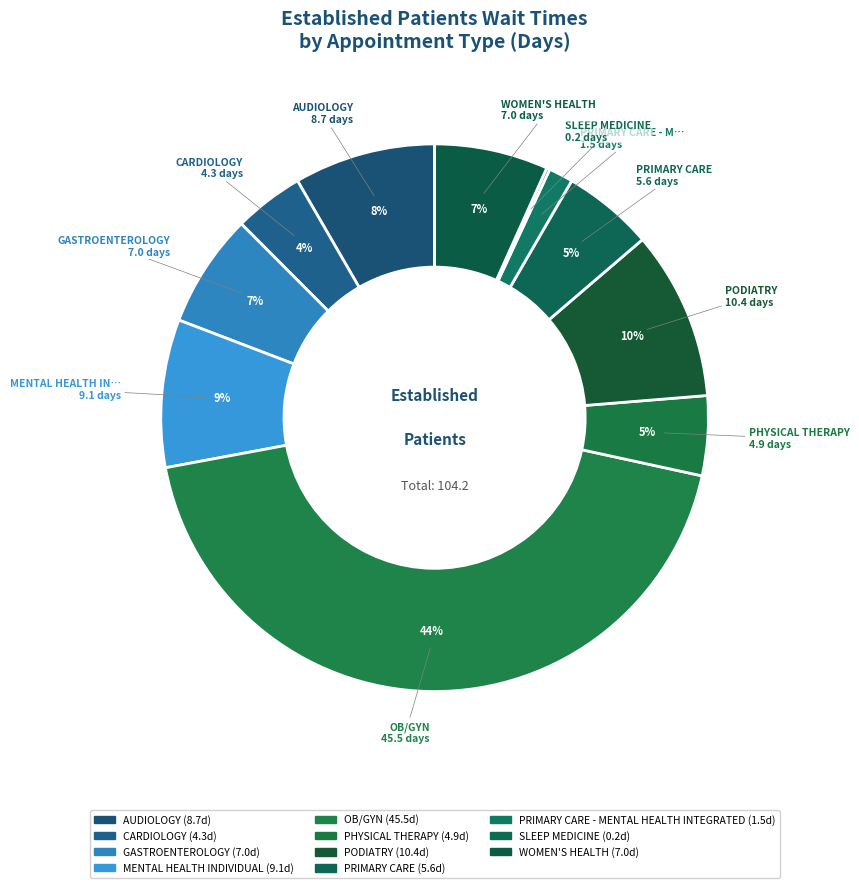

Is there any slice that represents more than half of the pie?

No